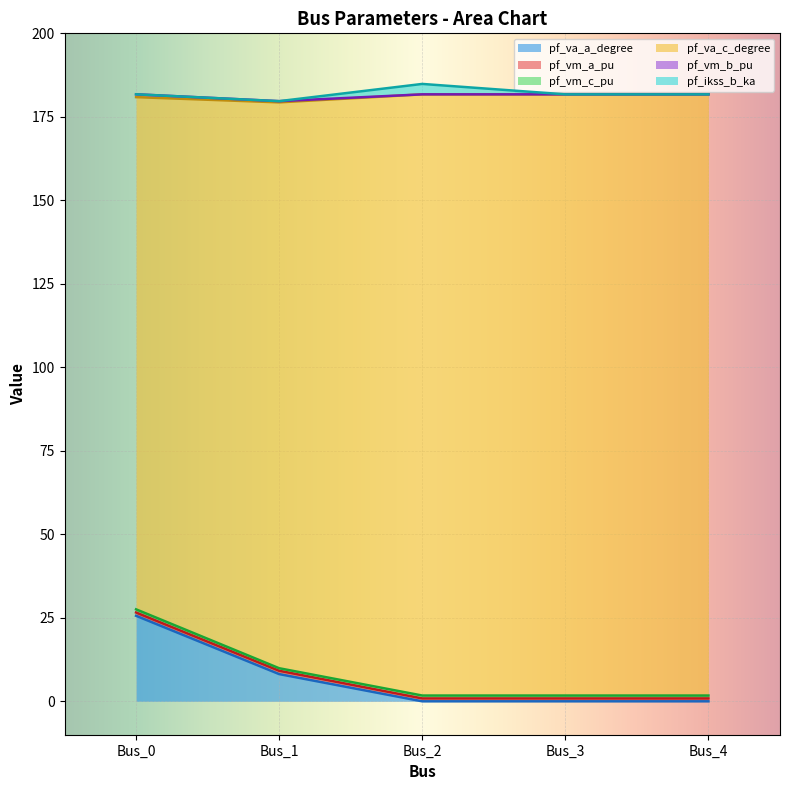

Which has a higher value, Bus_4 or Bus_0?

Bus_0